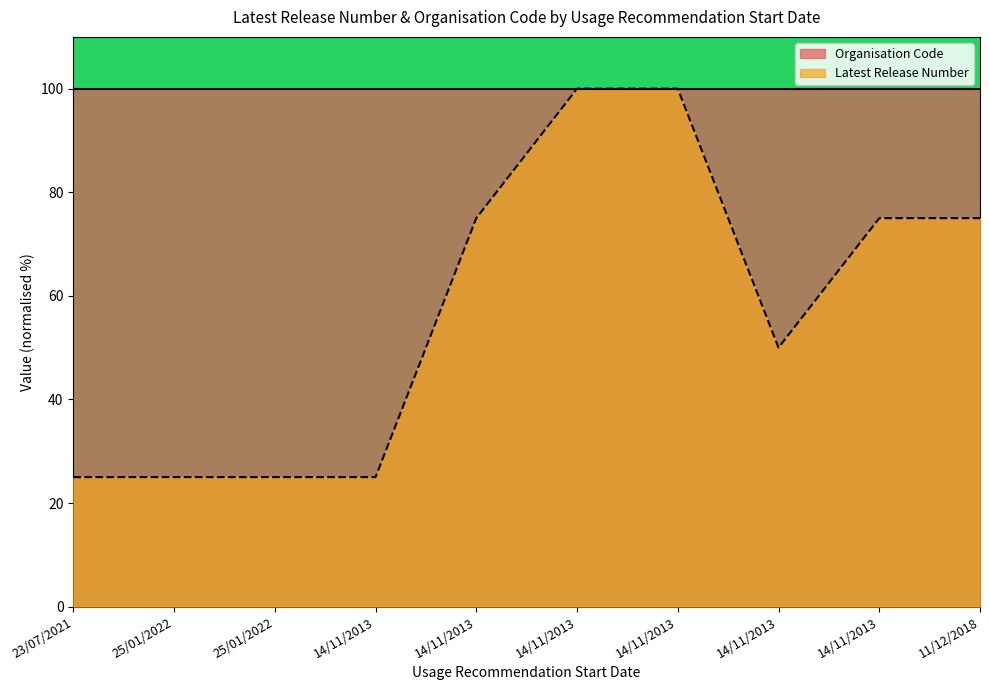

How many points are lower than both their immediate neighbors (excluding endpoints)?

1